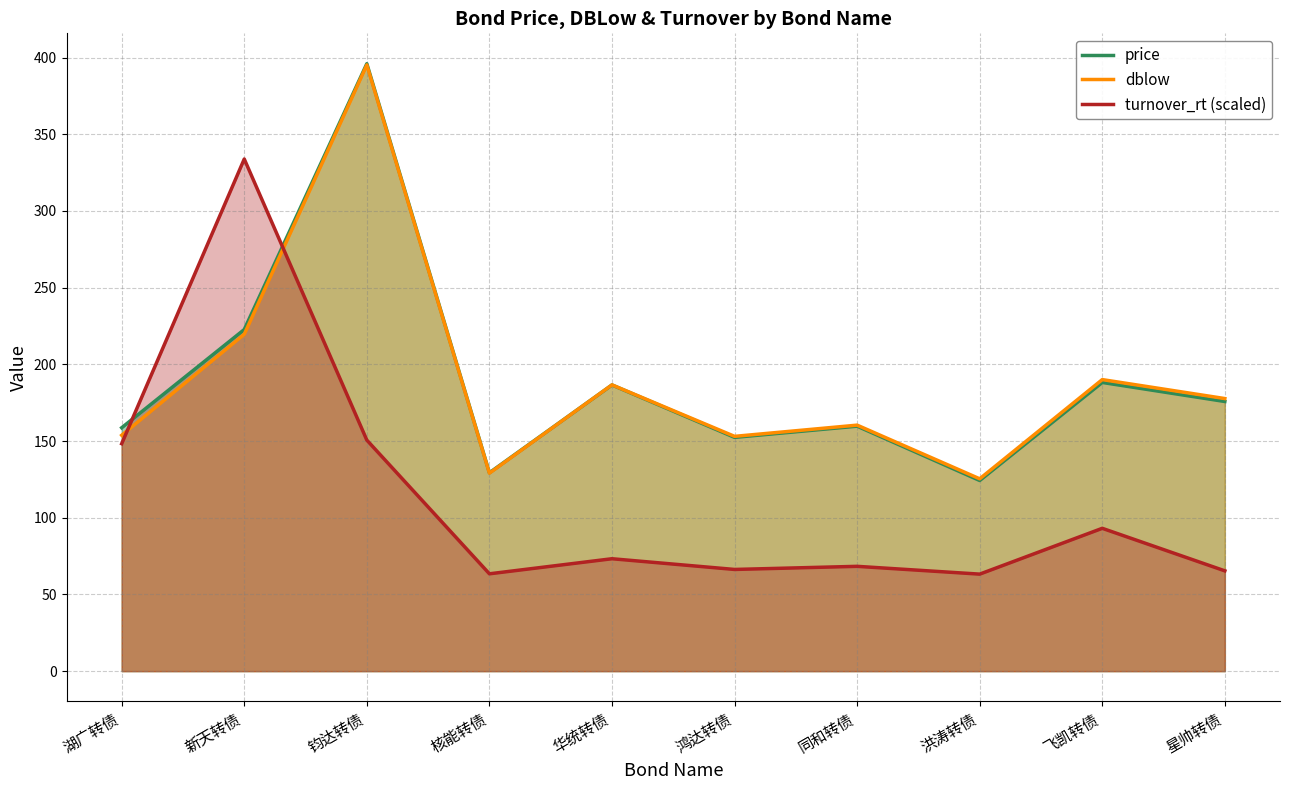

Is the value of dblow at 同和转债 greater than the value of turnover_rt (scaled) at 新天转债?

No